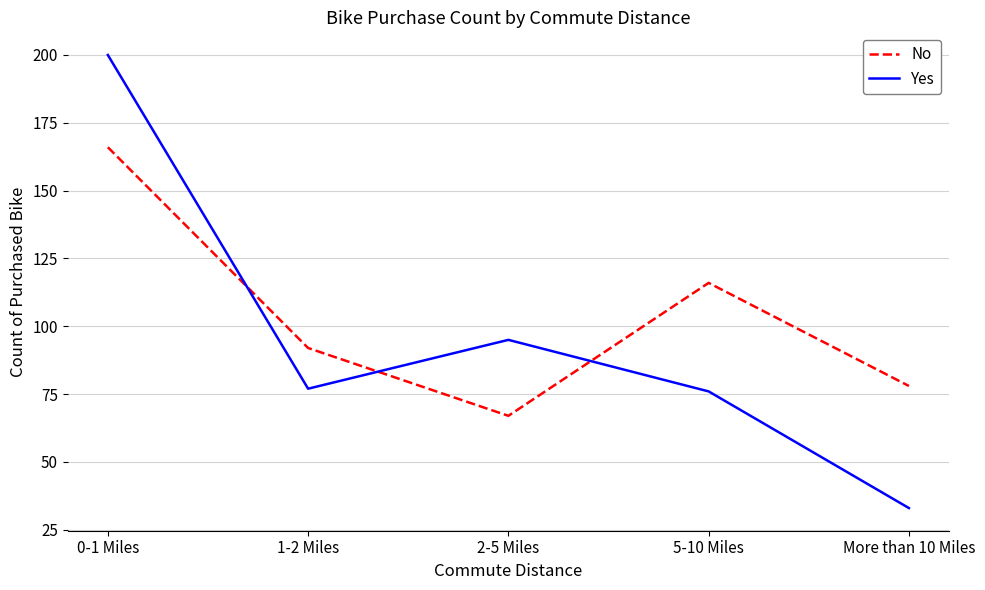

What are all the series names shown in the legend?

No, Yes